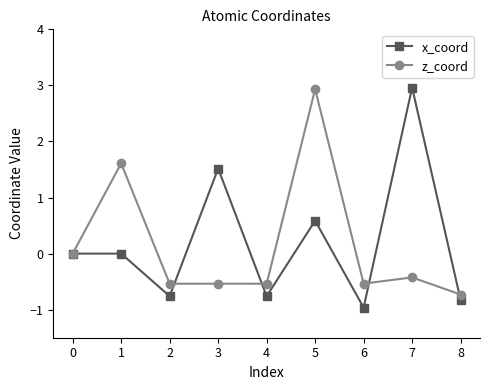

True or false: x_coord and z_coord cross at least once.

True